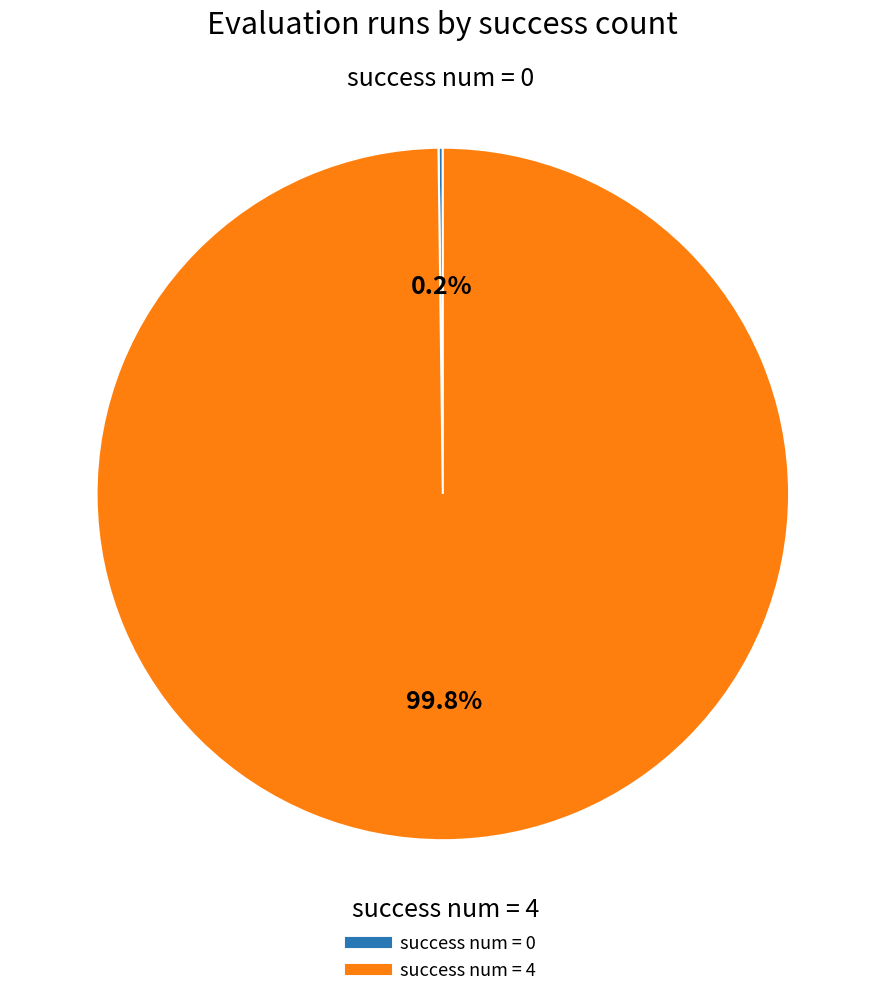

Is there a majority slice in this chart?

Yes